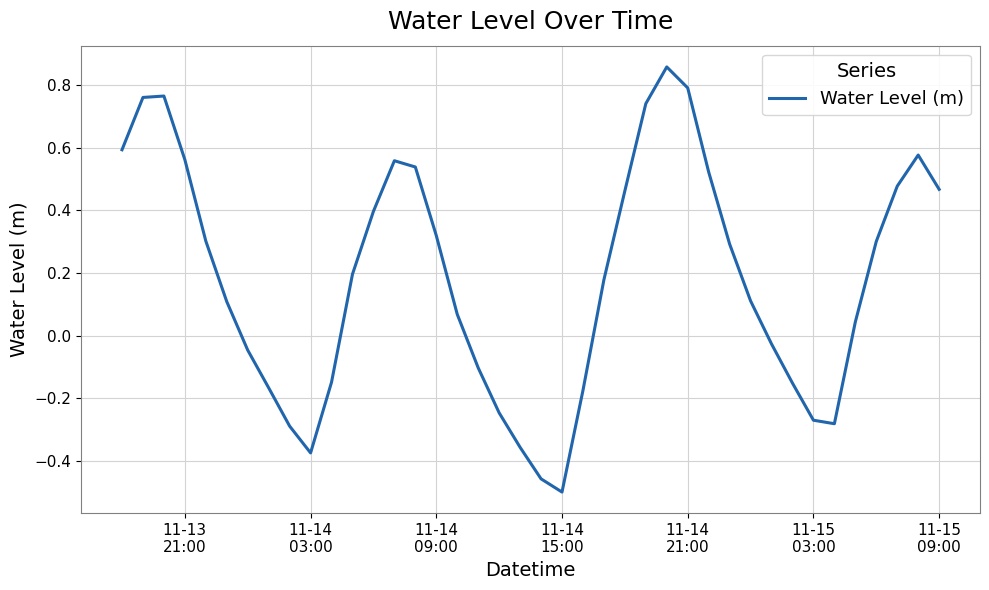

How many lines are shown in the chart?

1